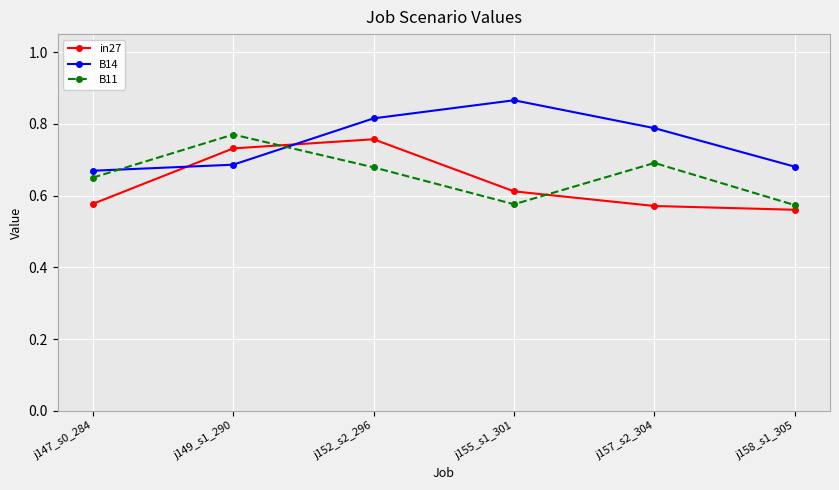

Count the in27 values in the range 0 to 1.

6